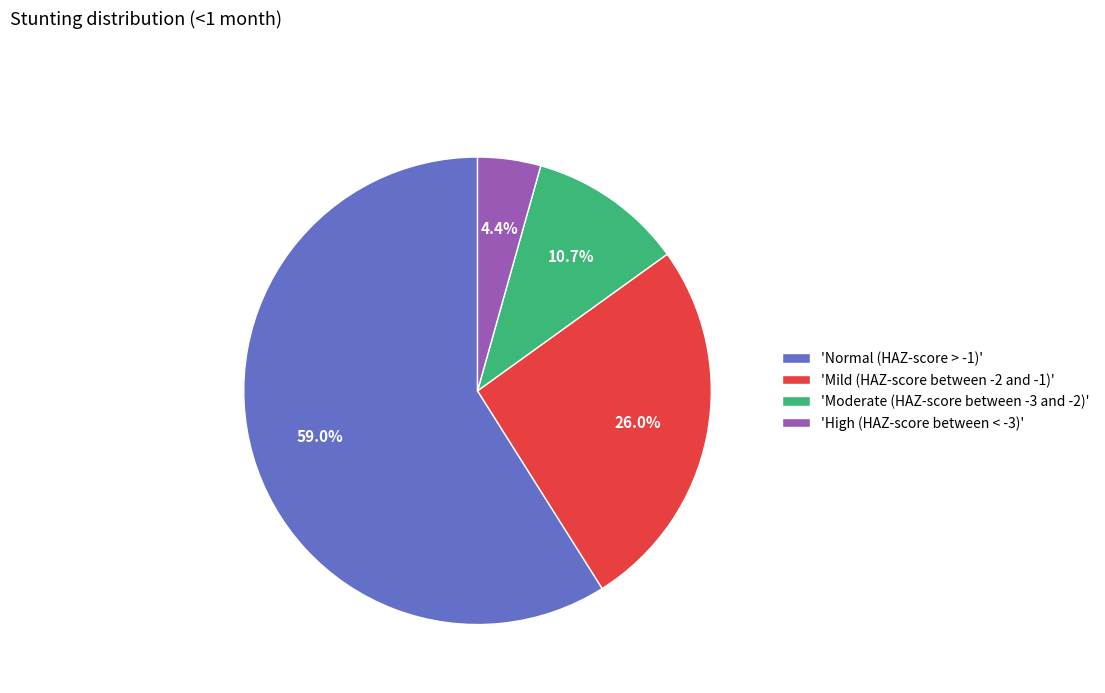

Combined, what portion of the pie is 'Normal (HAZ-score > -1)' and 'Mild (HAZ-score between -2 and -1)'?

84.9%